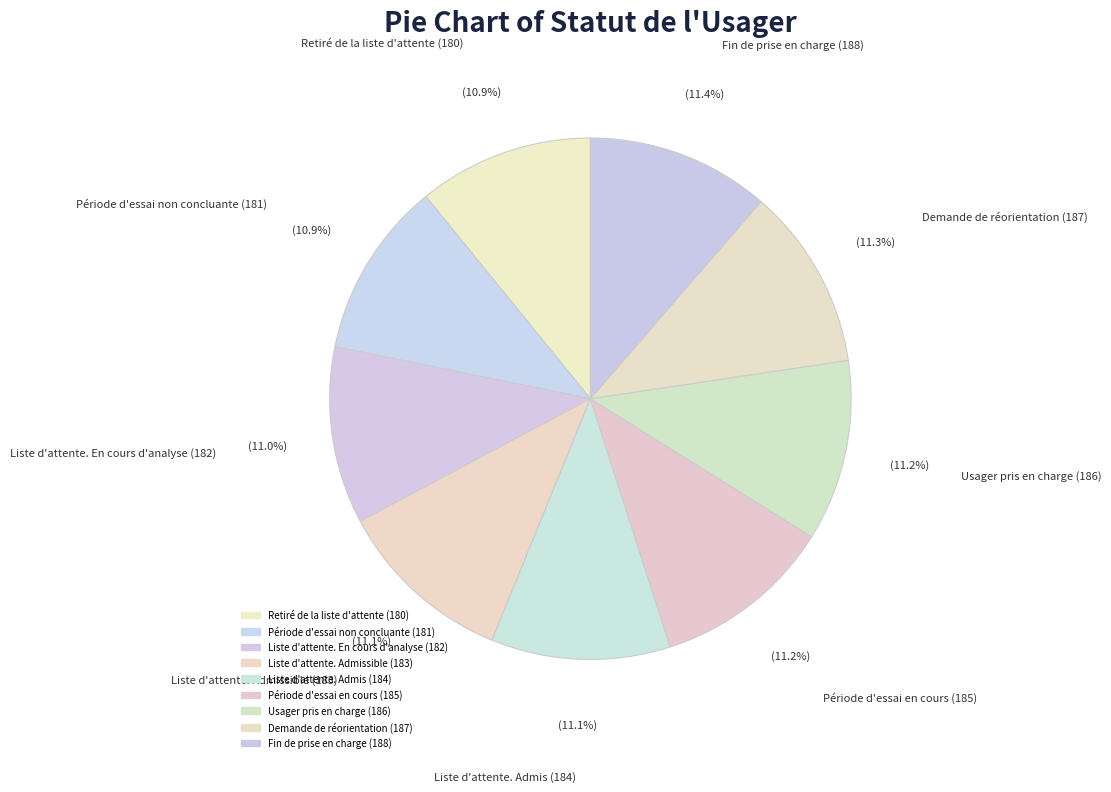

Combined, do Liste d'attente. Admissible (183) and Liste d'attente. Admis (184) account for over 50%?

No